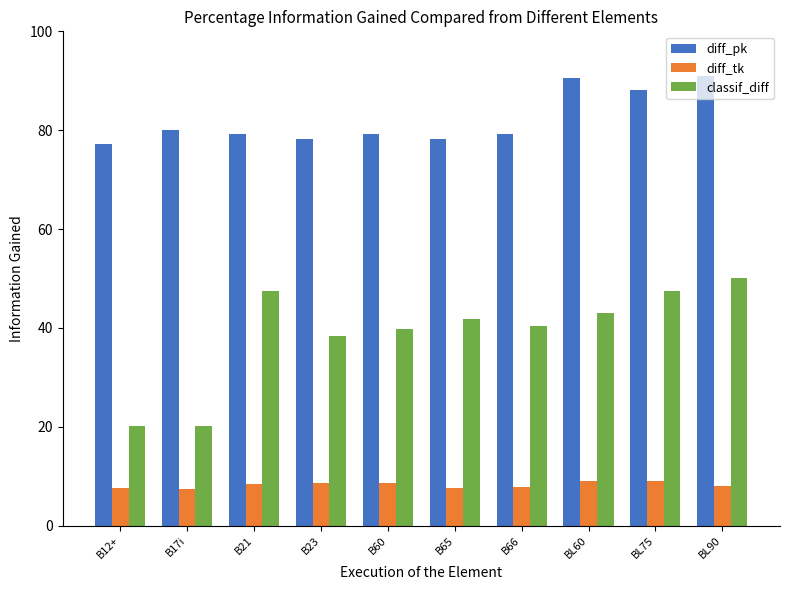

The value of diff_pk at BL60 is 90.5. True or false?

True